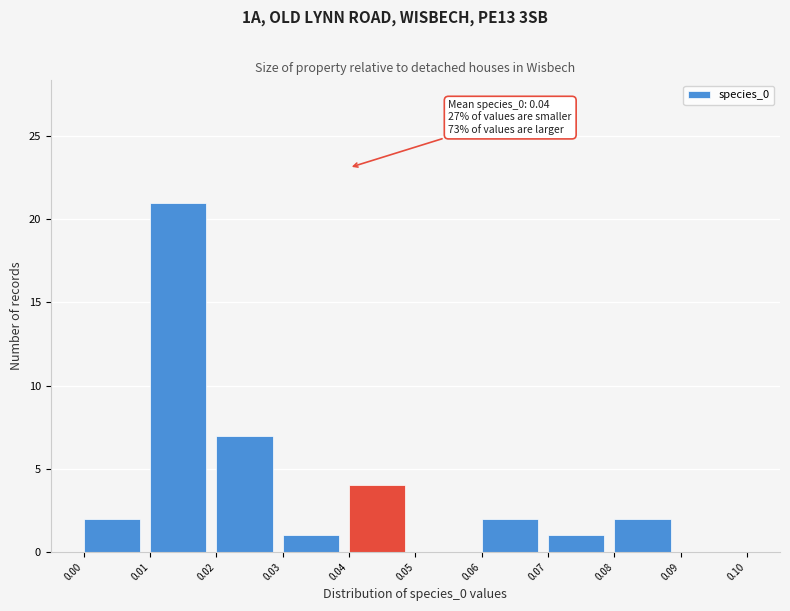

Over which range of the x-axis is the bar tallest?

0.01 to 0.02